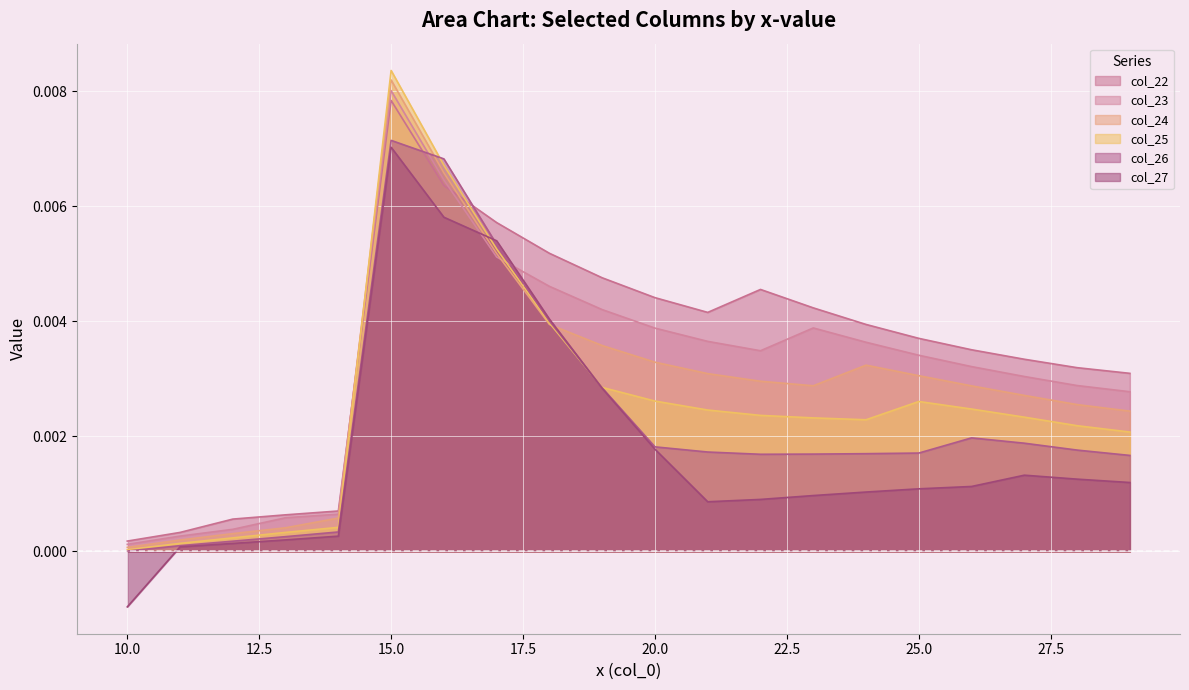

Is the value of col_22 at 14 greater than the value of col_27 at 19?

No